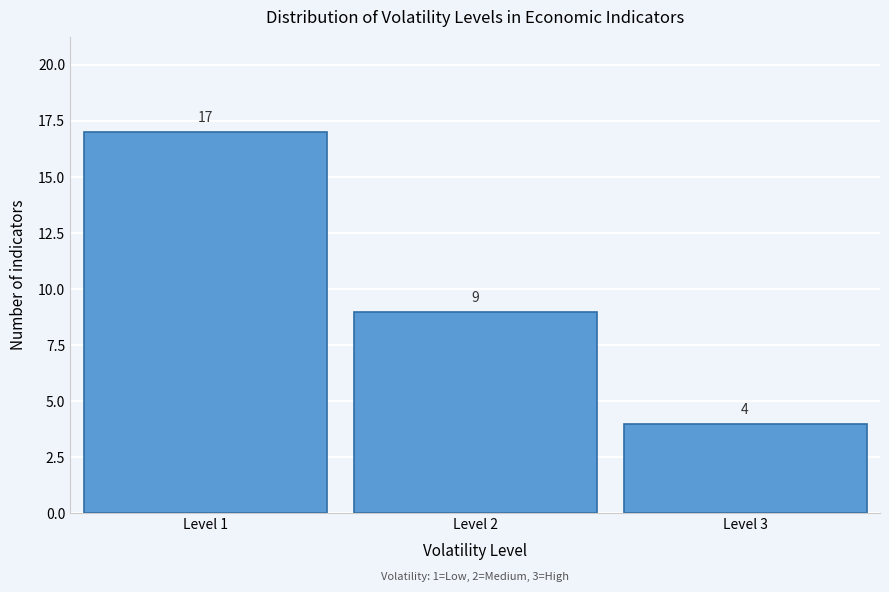

Reading right to left, list all the values displayed in this chart.

Level 3=4	Level 2=9	Level 1=17